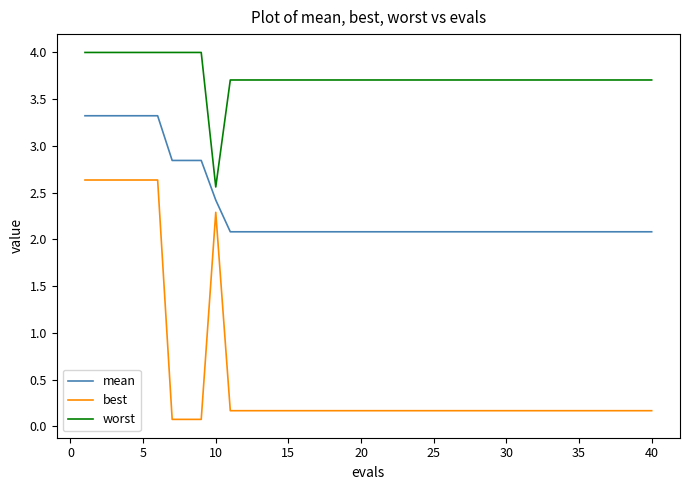

True or false: worst and mean cross at least once.

False